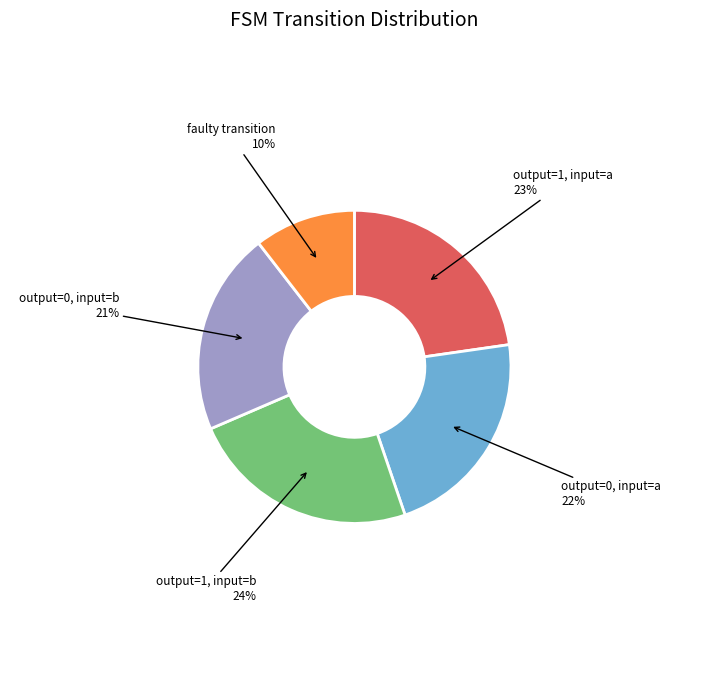

To the nearest percent, what is the average slice percentage?

20%